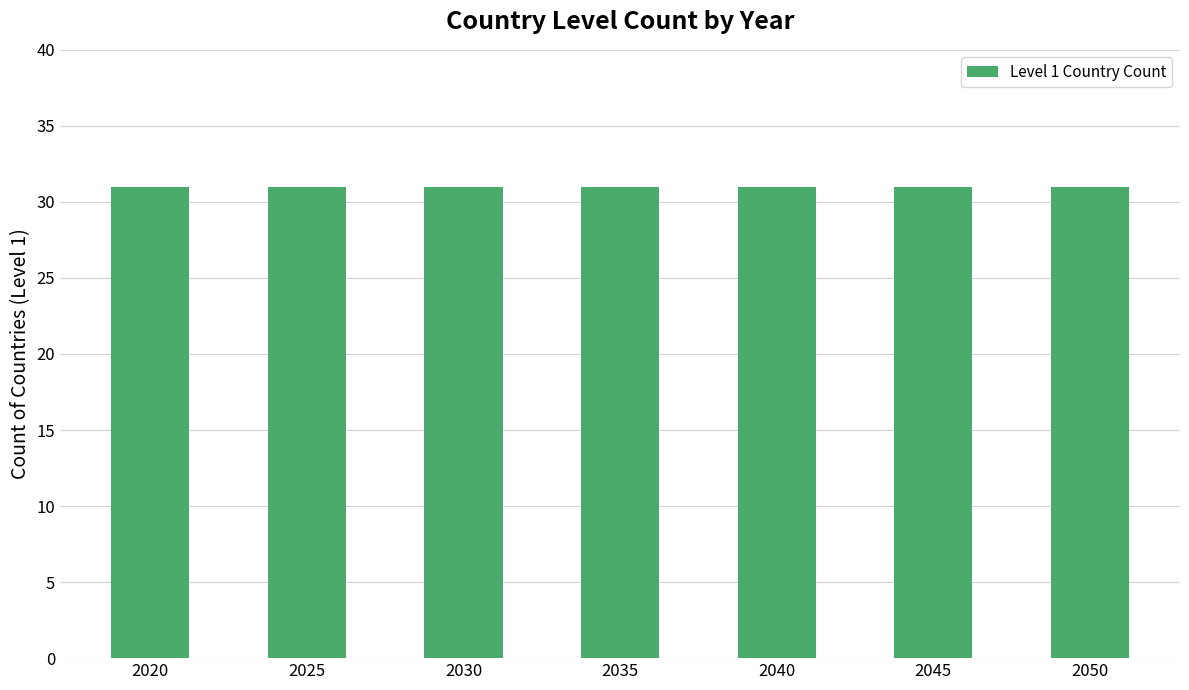

Is it true that the value at 2025 is 1?

False